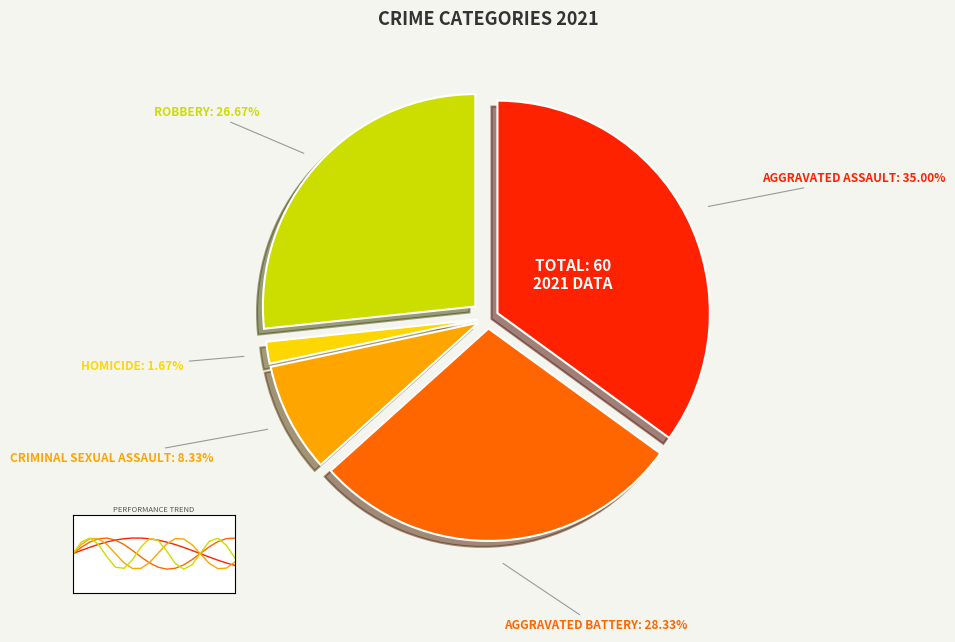

Which category has the biggest portion of the pie?

Aggravated Assault